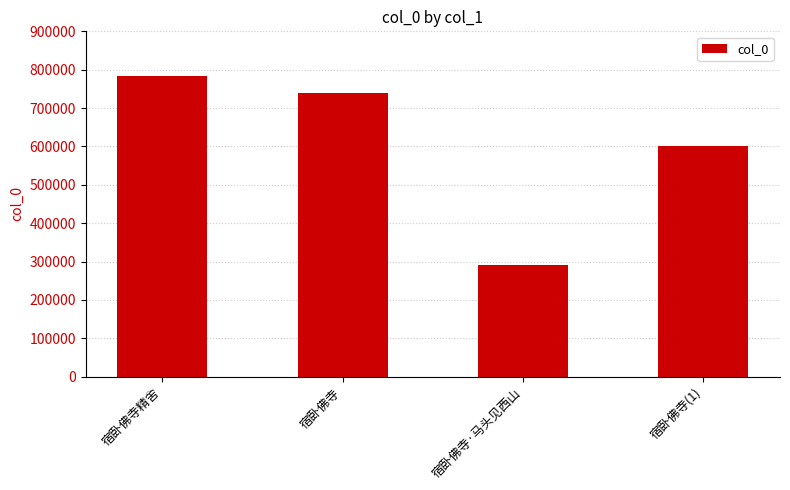

What is the maximum value shown in the chart?

783012